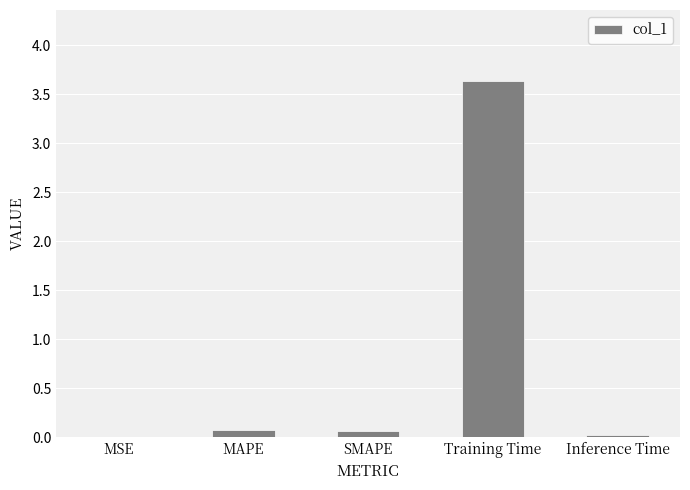

How many data points does each series have?

5